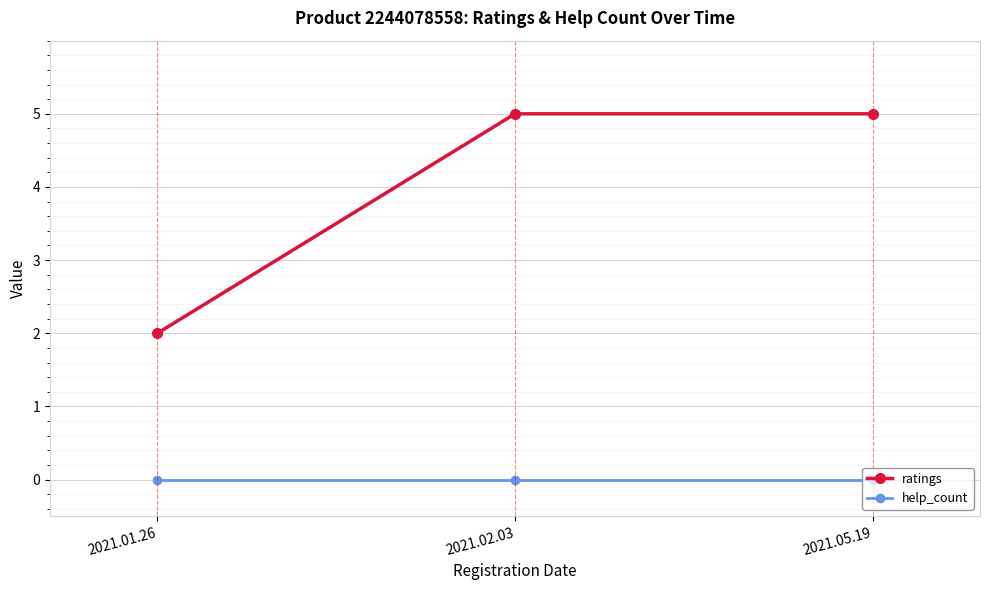

At how many categories does at least one series exceed 1?

3